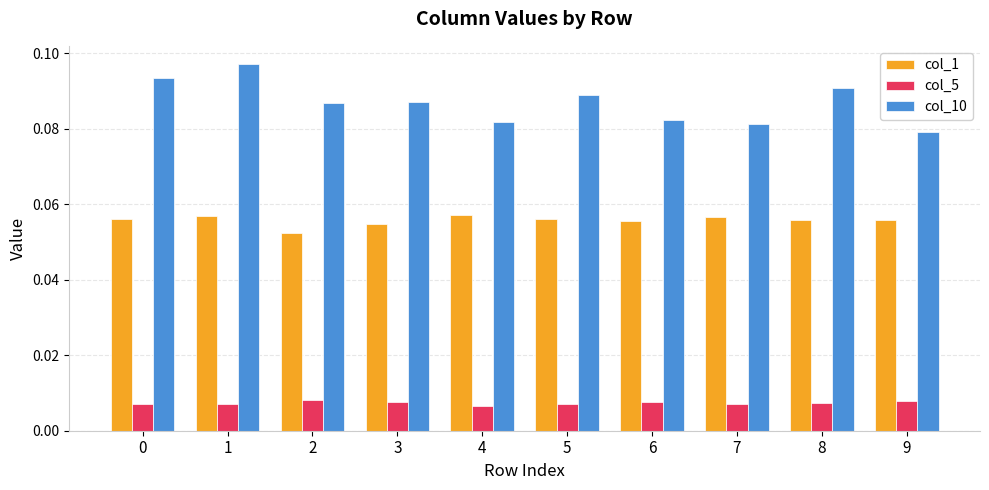

Count the col_1 values in the range 0 to 1.

10